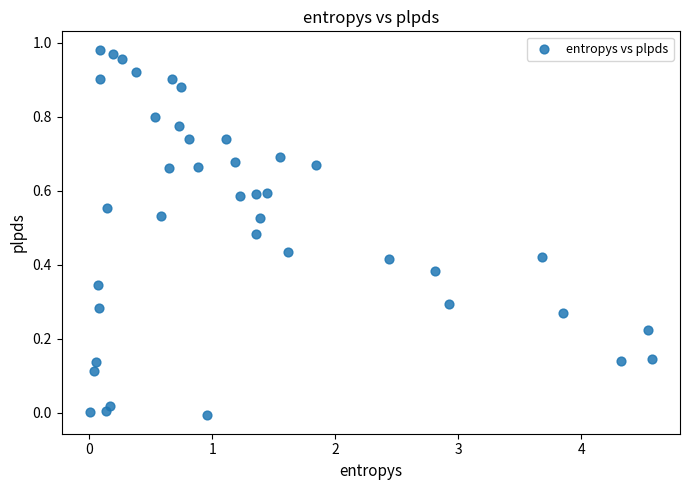

What is the range of X values (max minus min)?

4.6